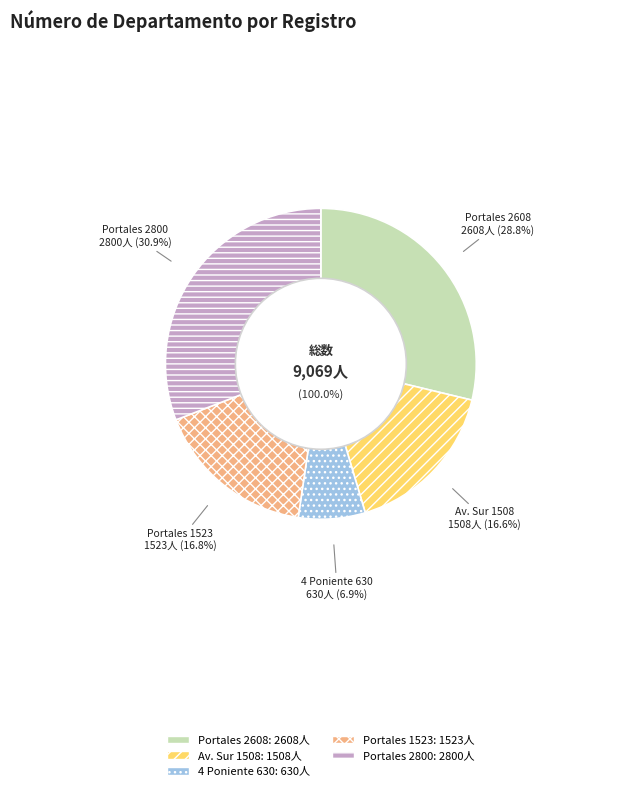

Rank the categories by value from lowest to highest.

264708216 (4 Poniente 630), 264707462 (Av. Sur 1508), 264708629 (Portales 1523), 264707010 (Portales 2608), 264709089 (Portales 2800)